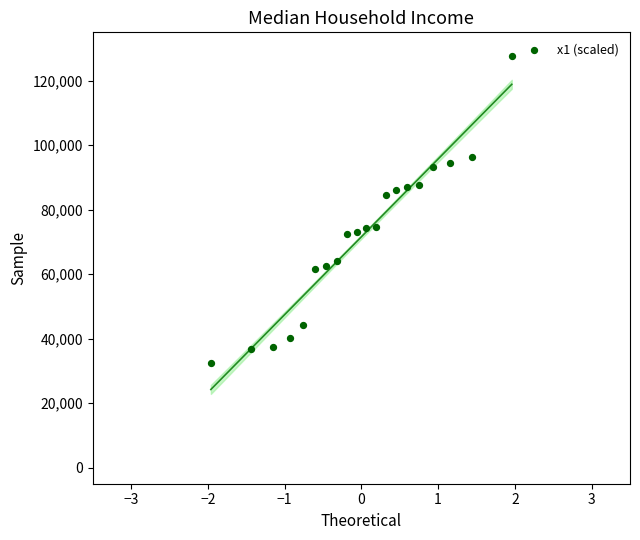

What is the range of Y values (max minus min)?

95246.0